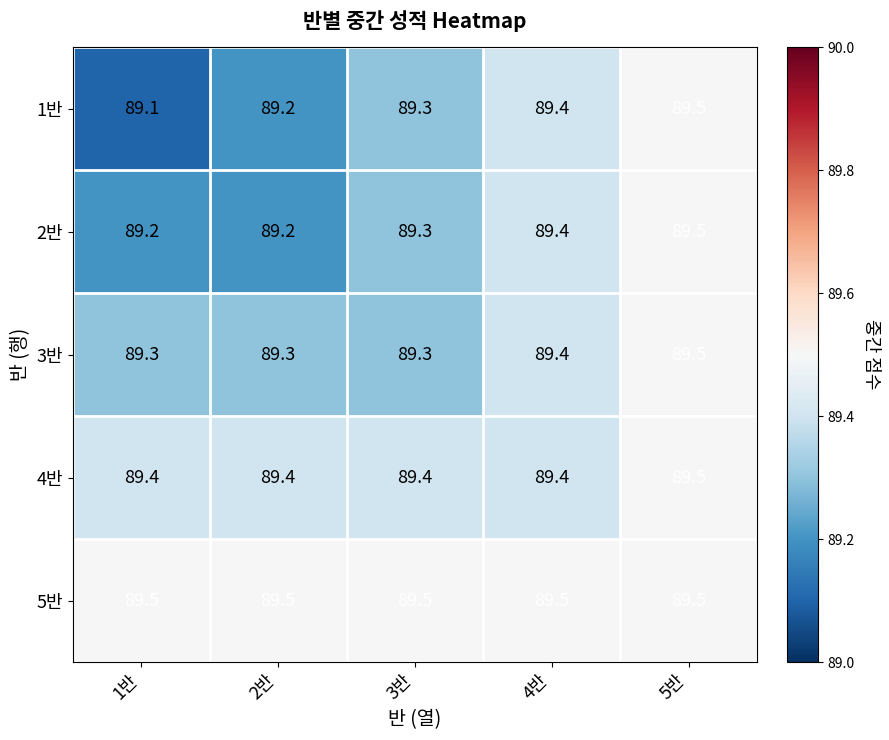

What is the difference between the maximum and minimum values in the 1반 series?

0.4